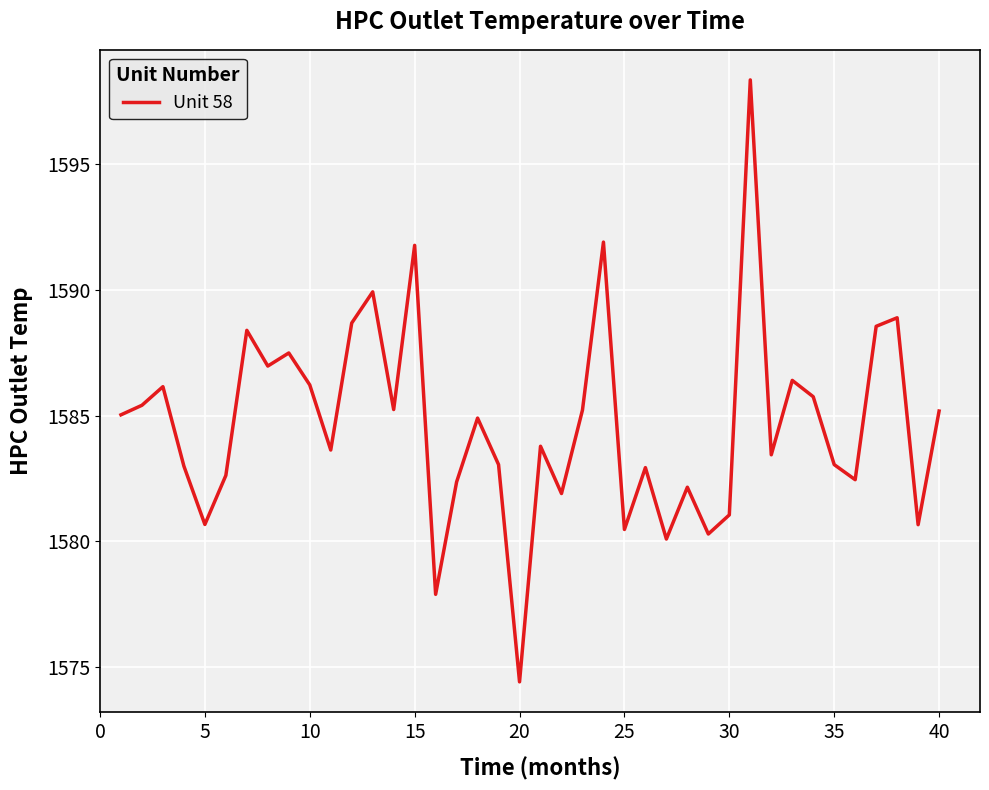

What is the smallest value displayed?

1574.4